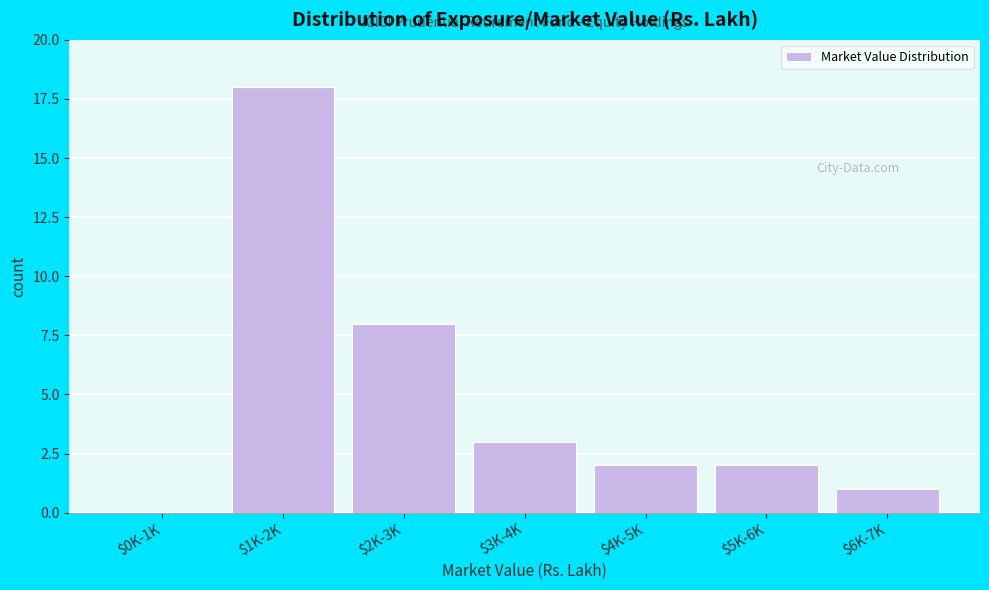

Where is the data nearest to the value 9?

$2K-3K